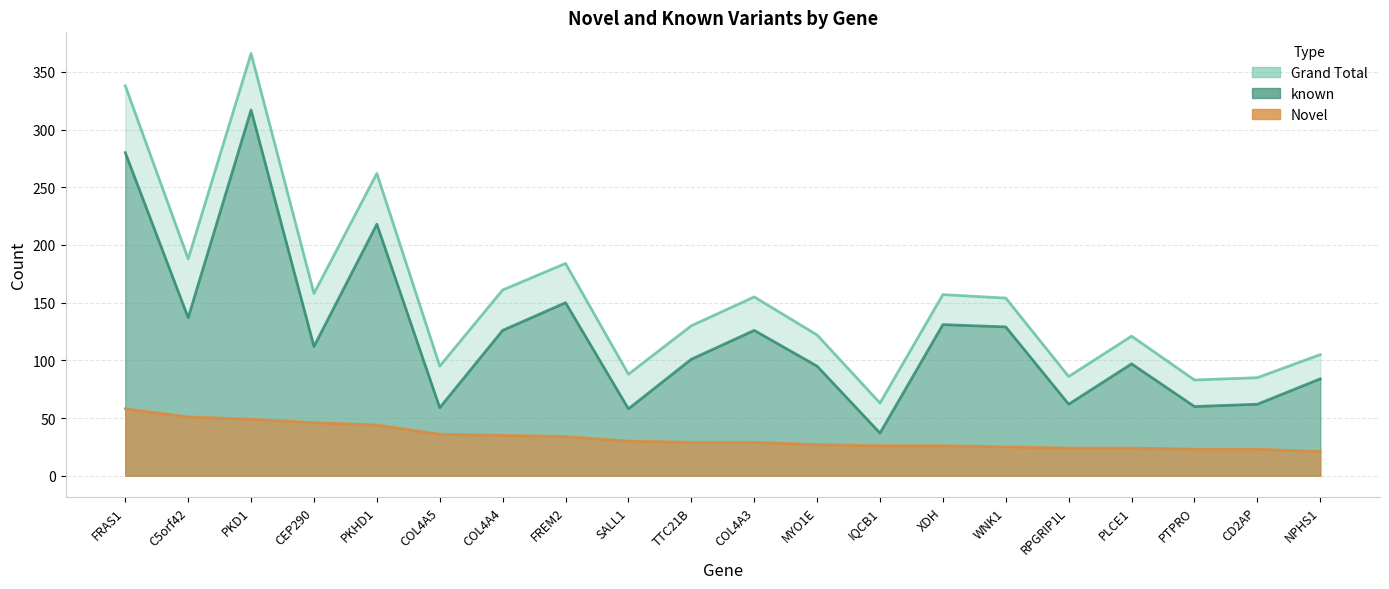

What is the minimum value for Novel?

21